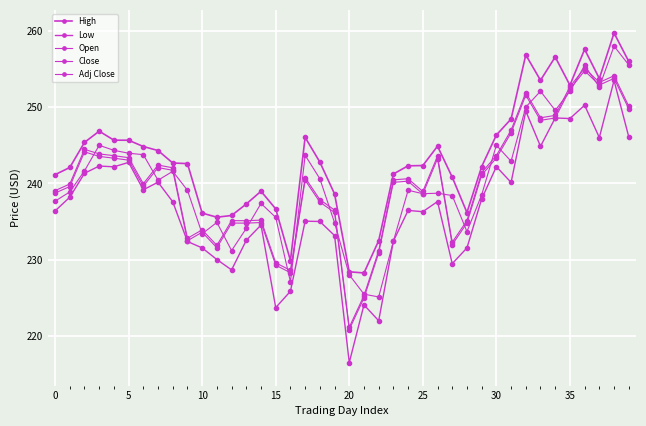

Which category has the highest value across all series?

38